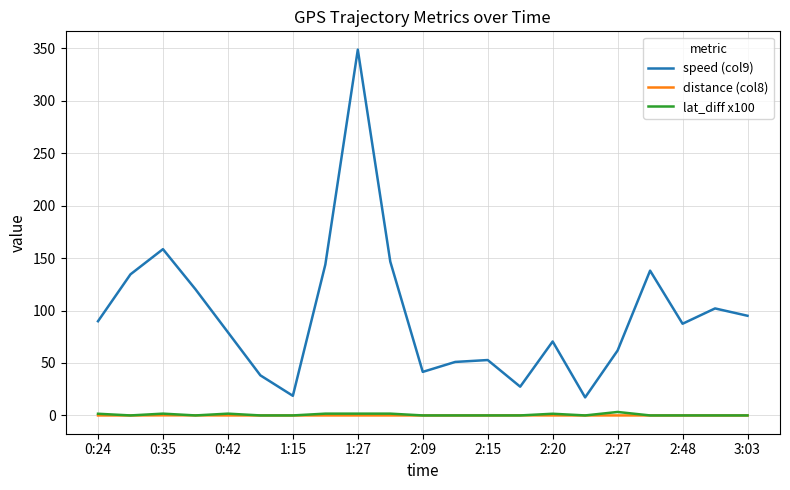

True or false: lat_diff x100 and speed (col9) intersect in this chart.

False